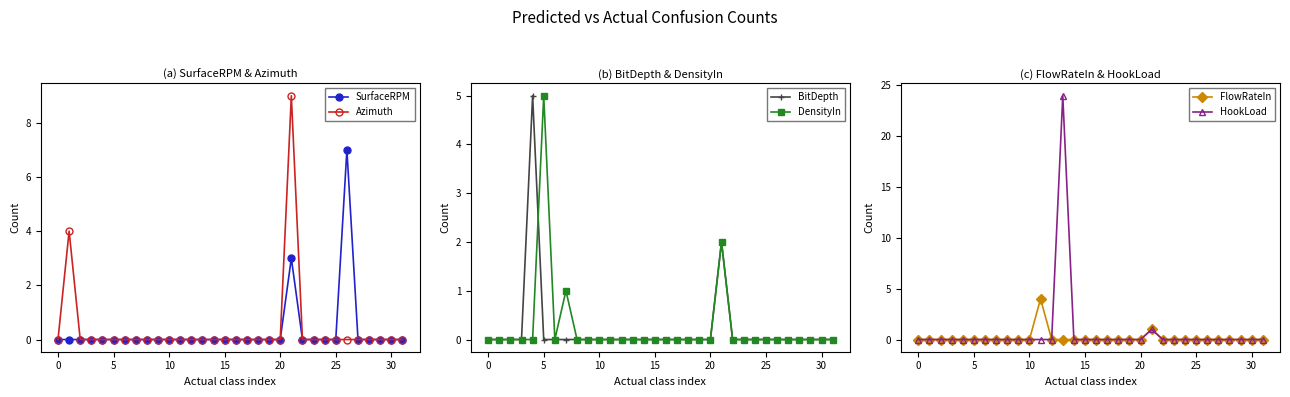

The BitDepth series shows 0 at 12. True or false?

True